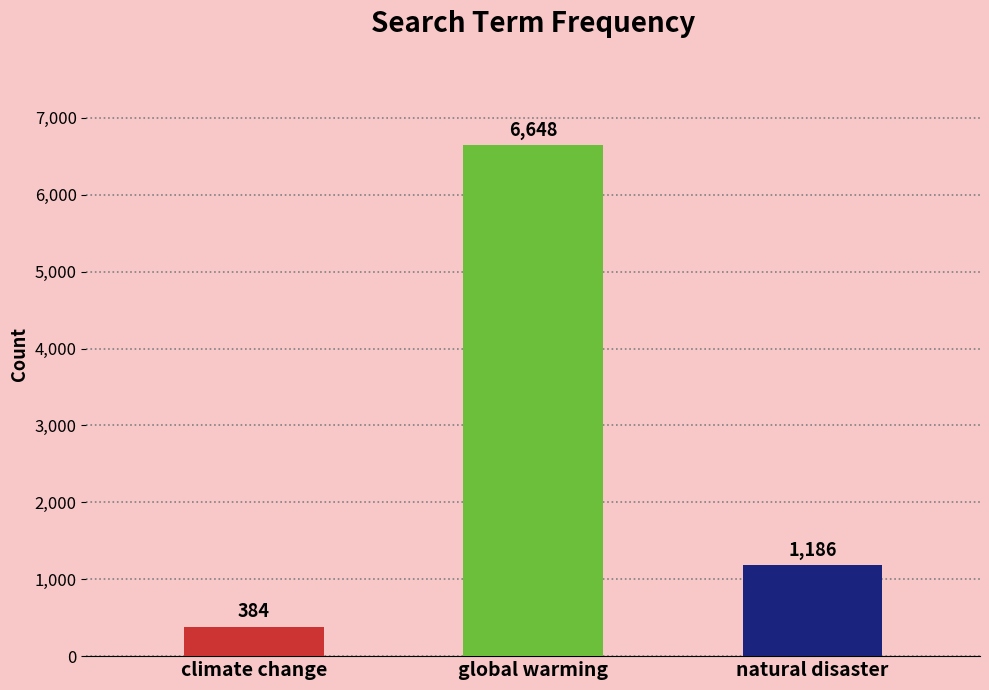

Rank the categories by value from highest to lowest.

global warming, natural disaster, climate change